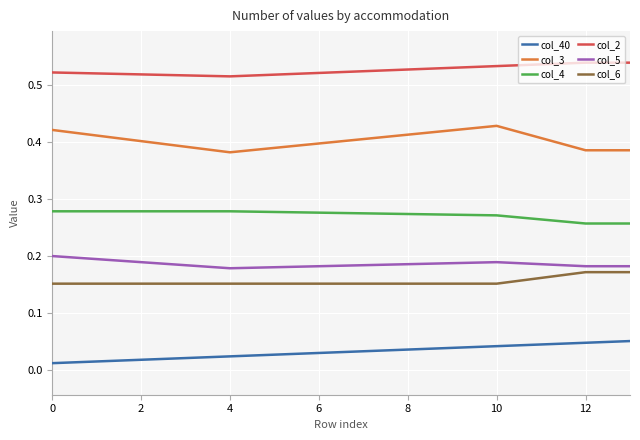

True or false: col_4 and col_5 cross at least once.

False